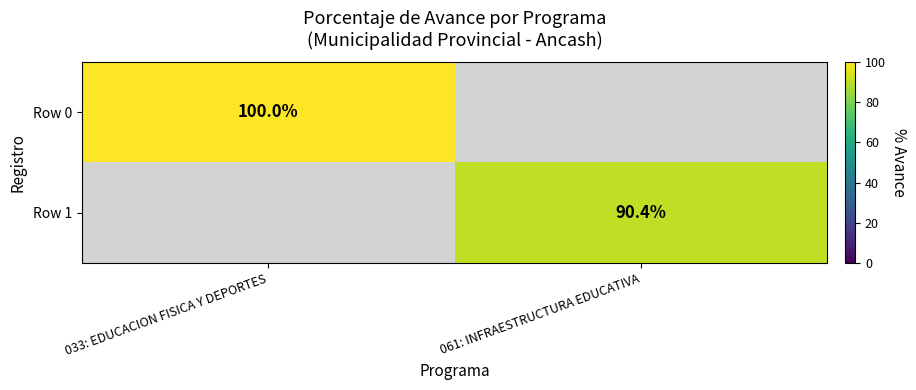

Between 061: INFRAESTRUCTURA EDUCATIVA and 033: EDUCACION FISICA Y DEPORTES, which is larger?

033: EDUCACION FISICA Y DEPORTES